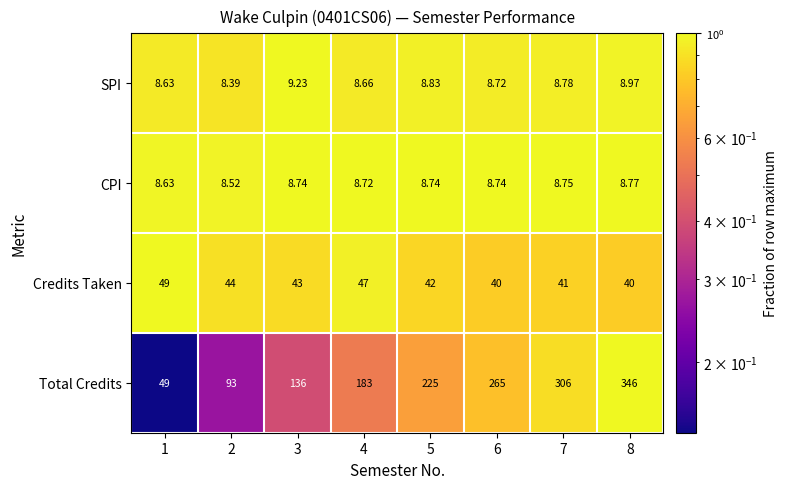

Which series has the widest spread of values?

Total Credits